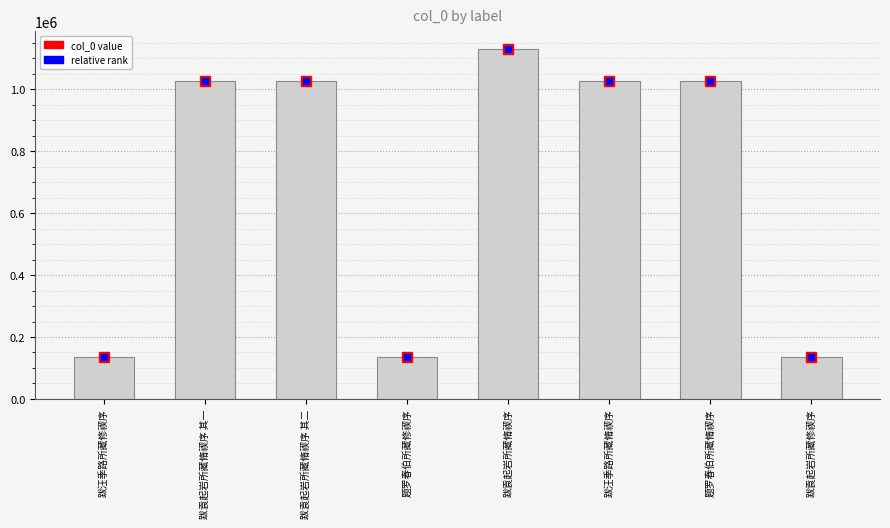

What is the difference between the values at 跋汪季路所藏脩禊序 and 跋汪季路所藏修禊序?

893276